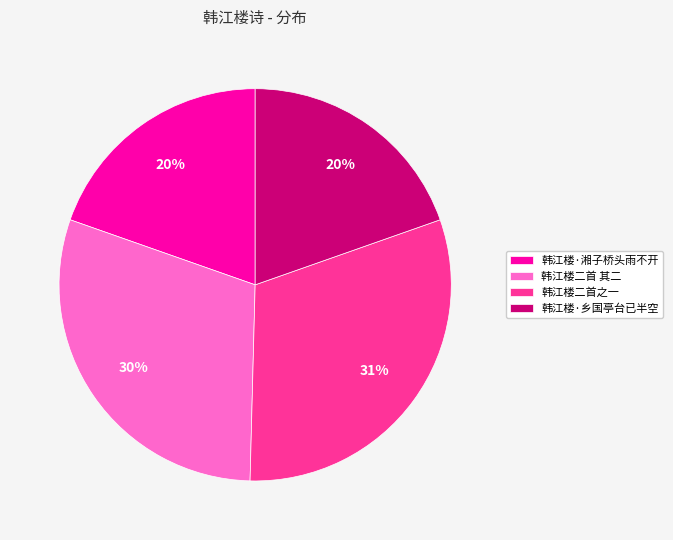

To the nearest percent, what portion does 韩江楼二首之一 represent?

31%